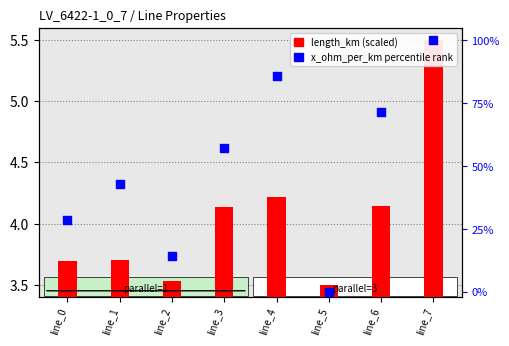

Is the value of length_km (scaled) at line_2 greater than the value of x_ohm_per_km percentile rank at line_4?

No